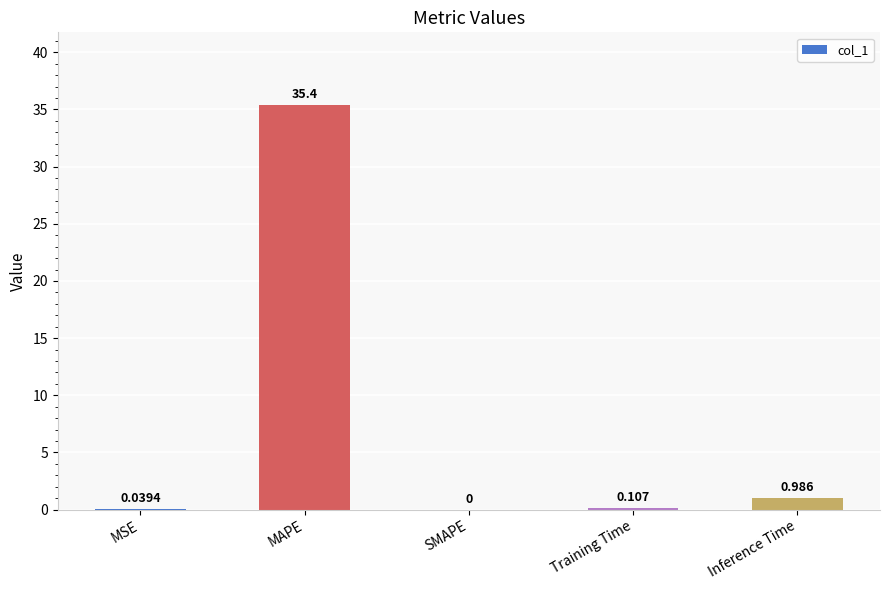

Which has a higher value, Training Time or MAPE?

MAPE